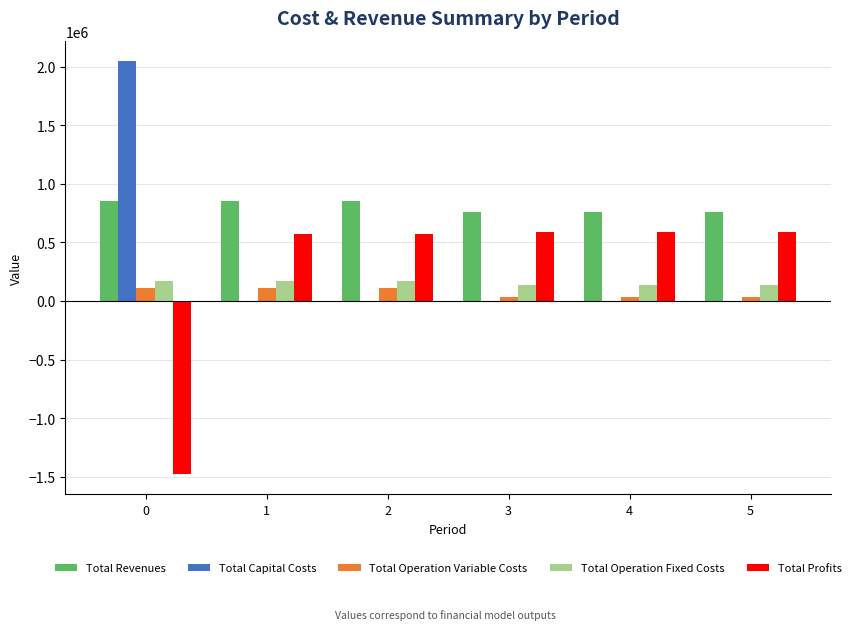

The value of Total Operation Fixed Costs at 2 is 172607.0. True or false?

True